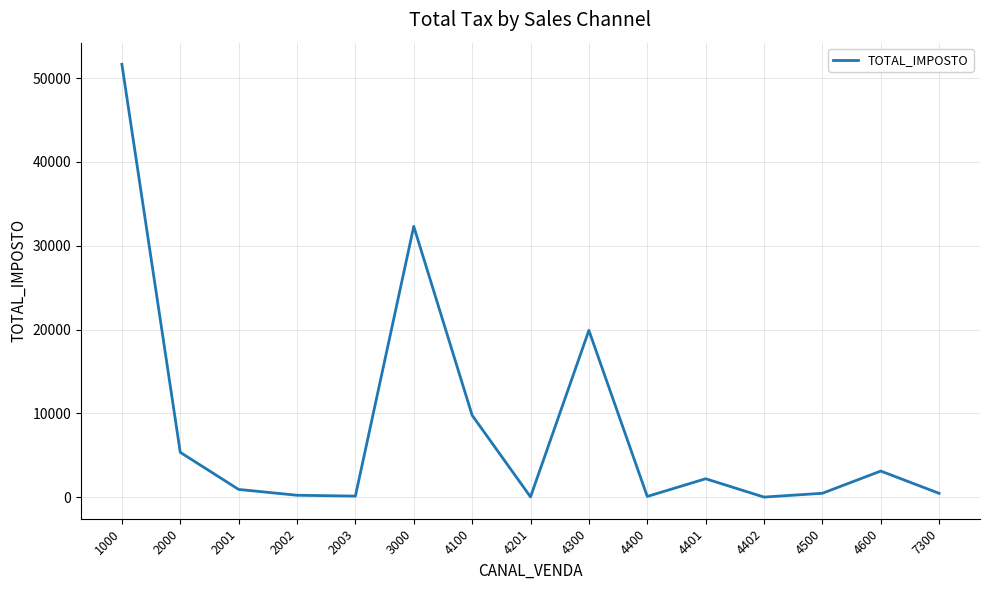

What is the greatest value displayed?

51634.5